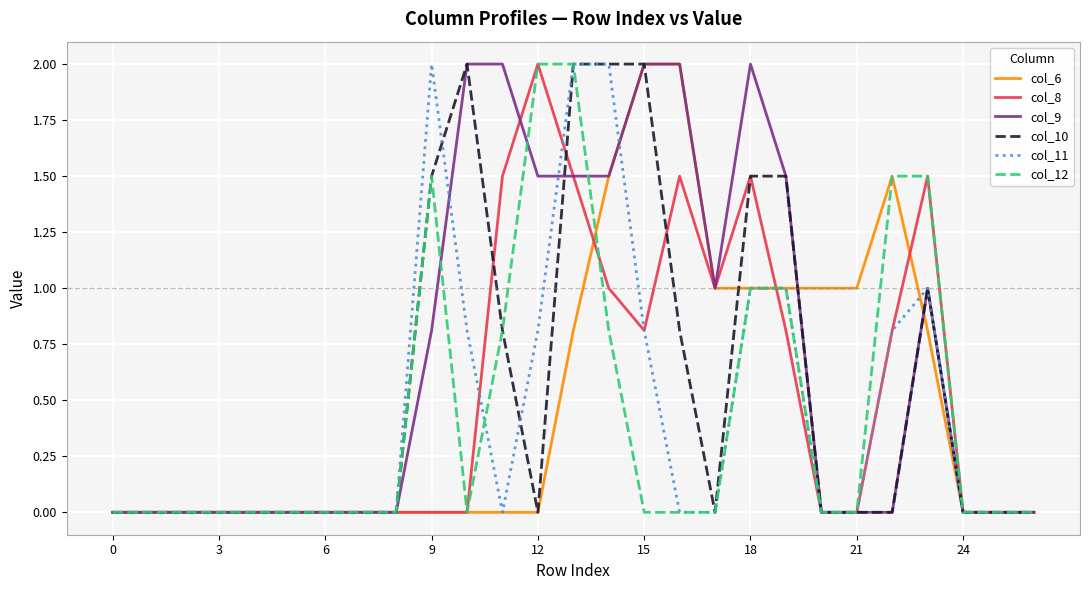

What is the maximum value for col_9?

2.0